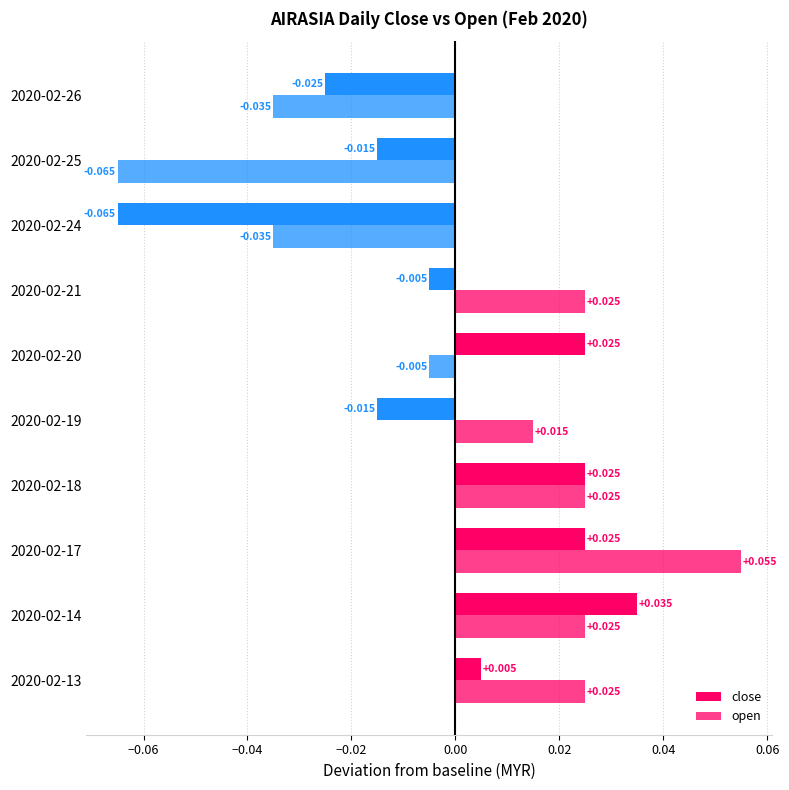

How many values in the close series are below 0?

5